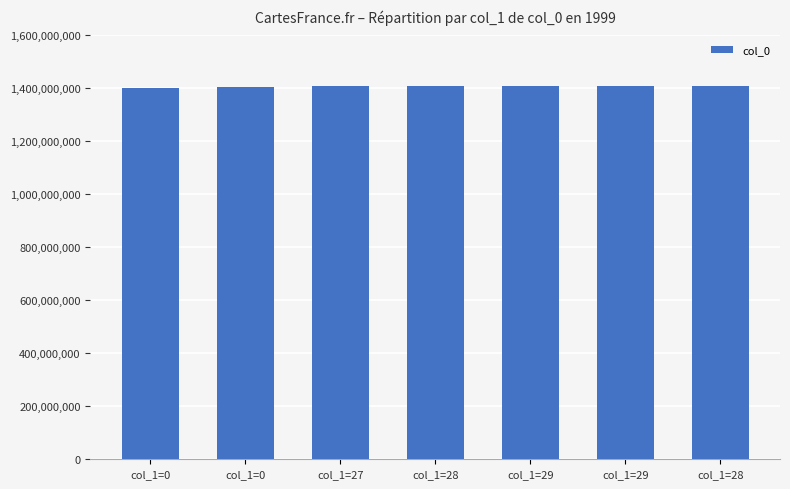

Rank the categories by value from lowest to highest.

col_1=0, col_1=0, col_1=27, col_1=28, col_1=29, col_1=29, col_1=28